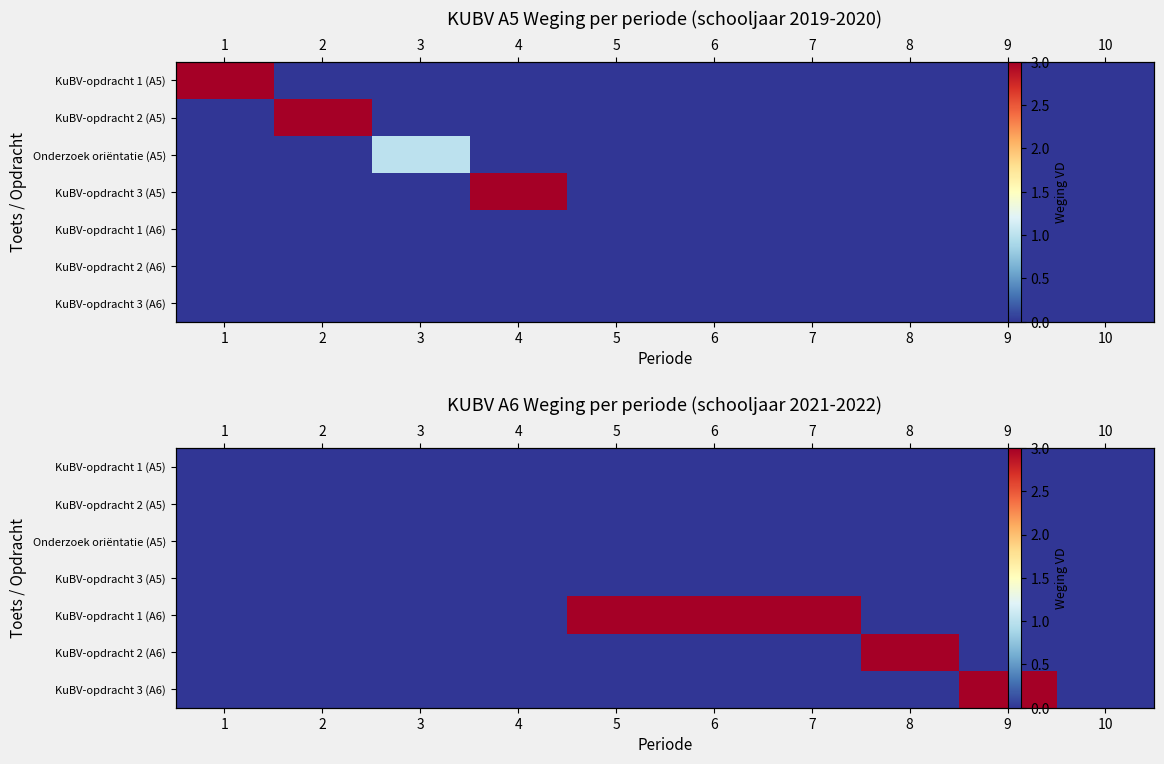

What is the maximum value for KuBV-opdracht 3 (A6)?

3